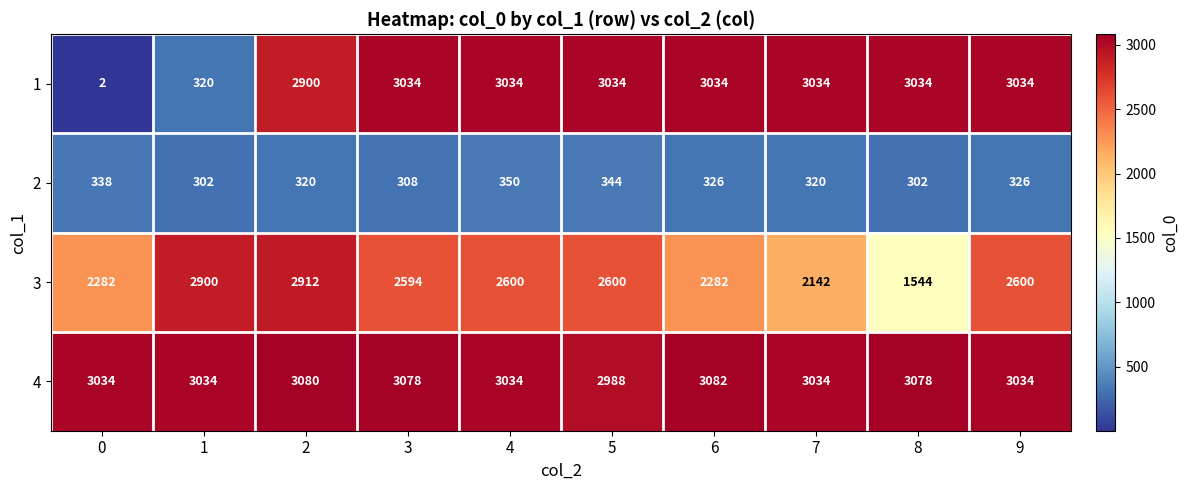

The value of 3 at 9 is 2600. True or false?

True